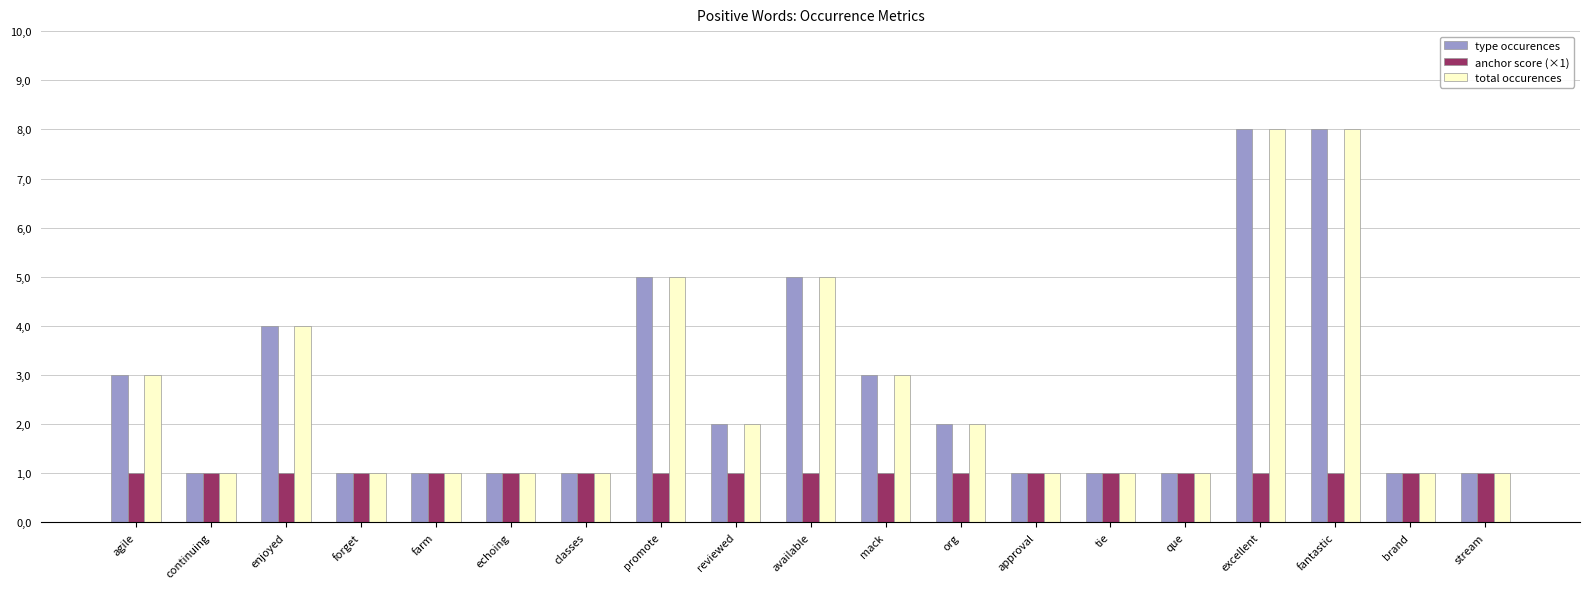

Is the value of total occurences at promote greater than the value of type occurences at que?

Yes